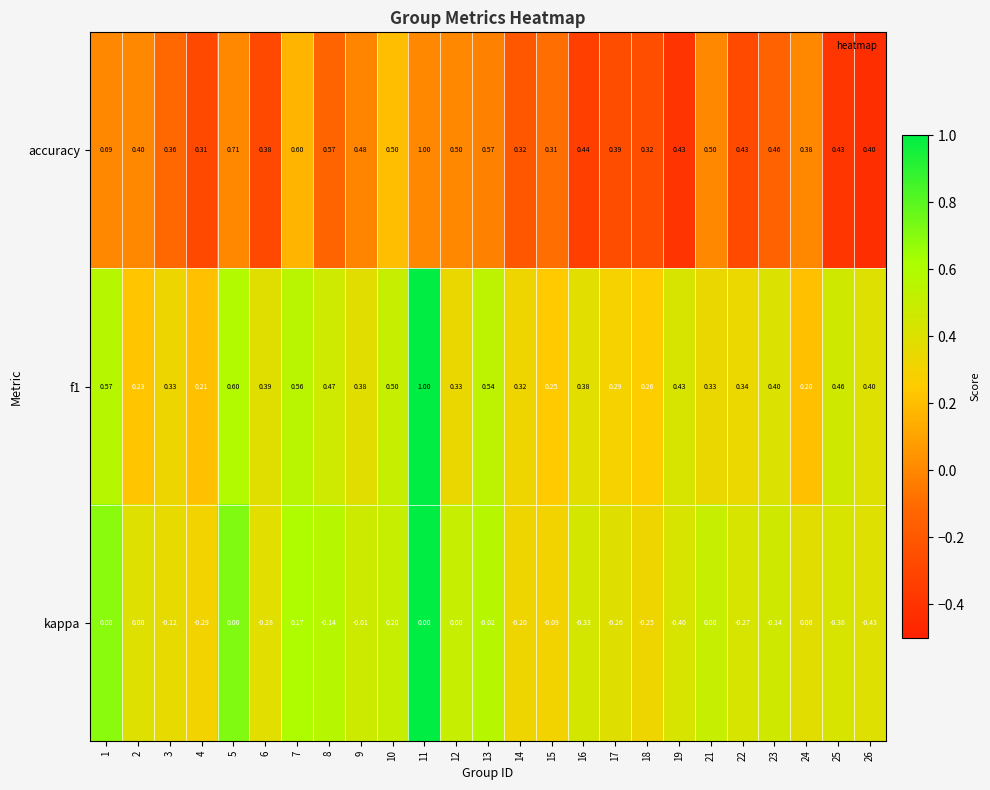

Which series changed the most between 10 and 21?

kappa